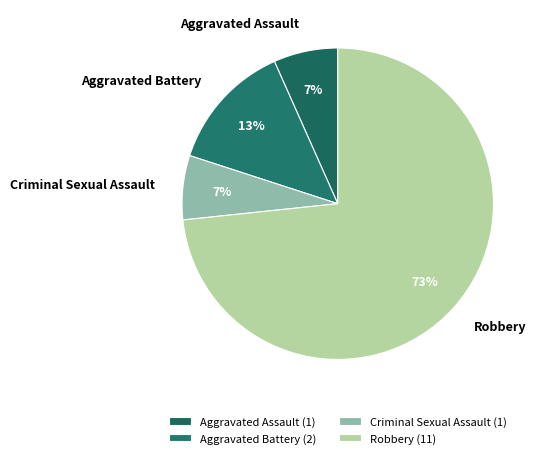

What percentage is the Robbery slice, to the nearest percent?

73%